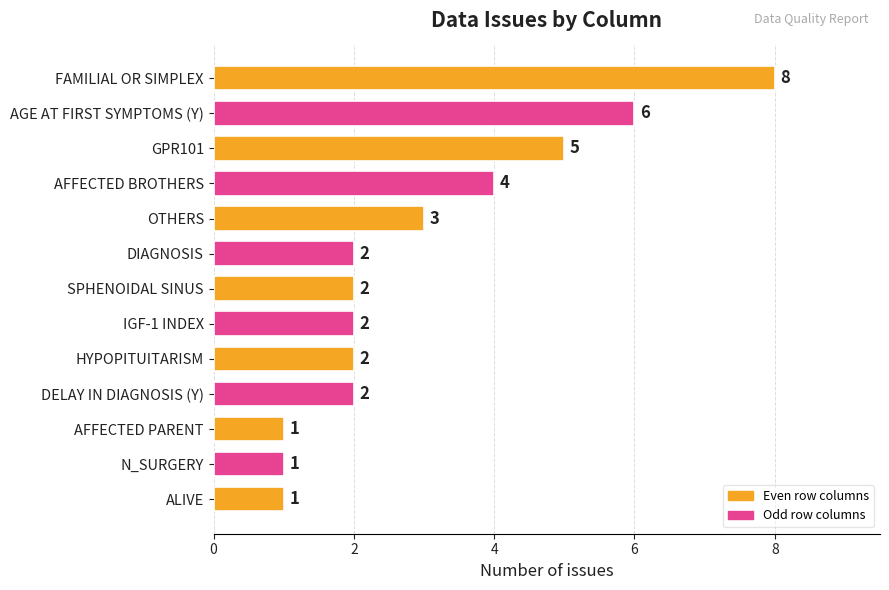

Count the values in the range 2 to 4.

7